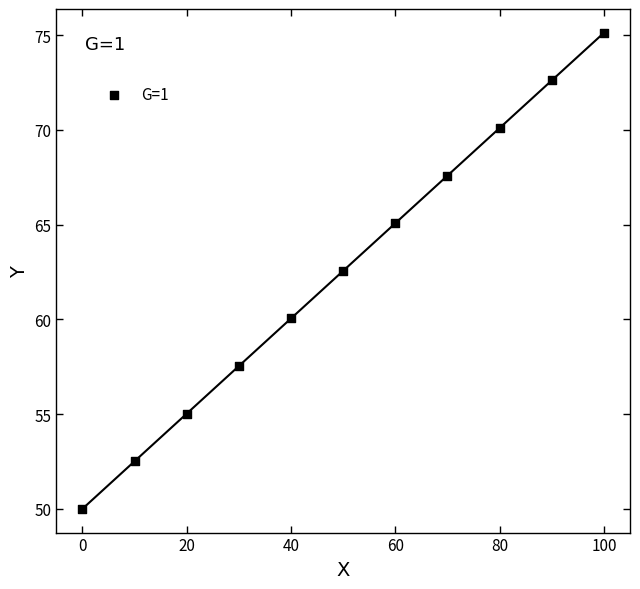

What is the range of X values (max minus min)?

100.0